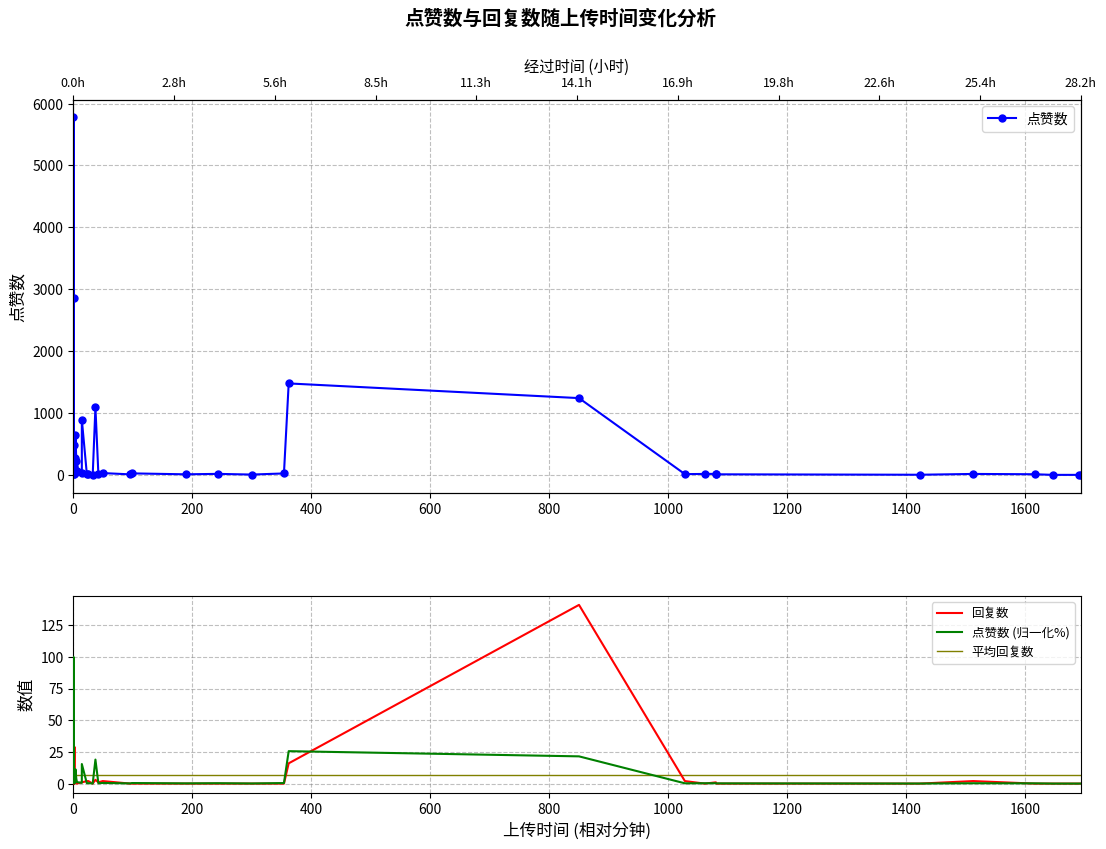

Which series has the largest total across all categories?

点赞数